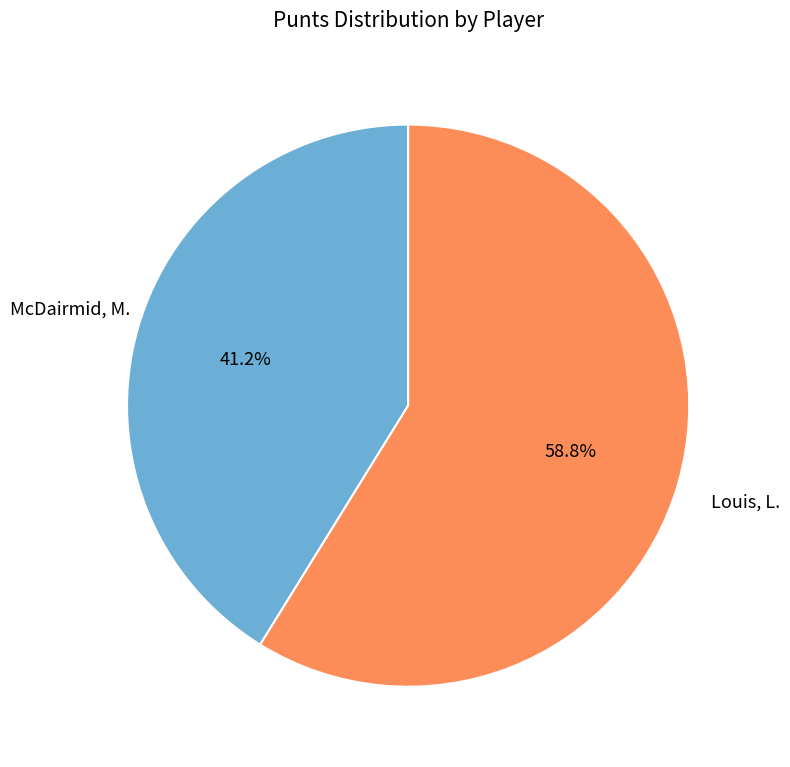

Is there any slice that represents more than half of the pie?

Yes